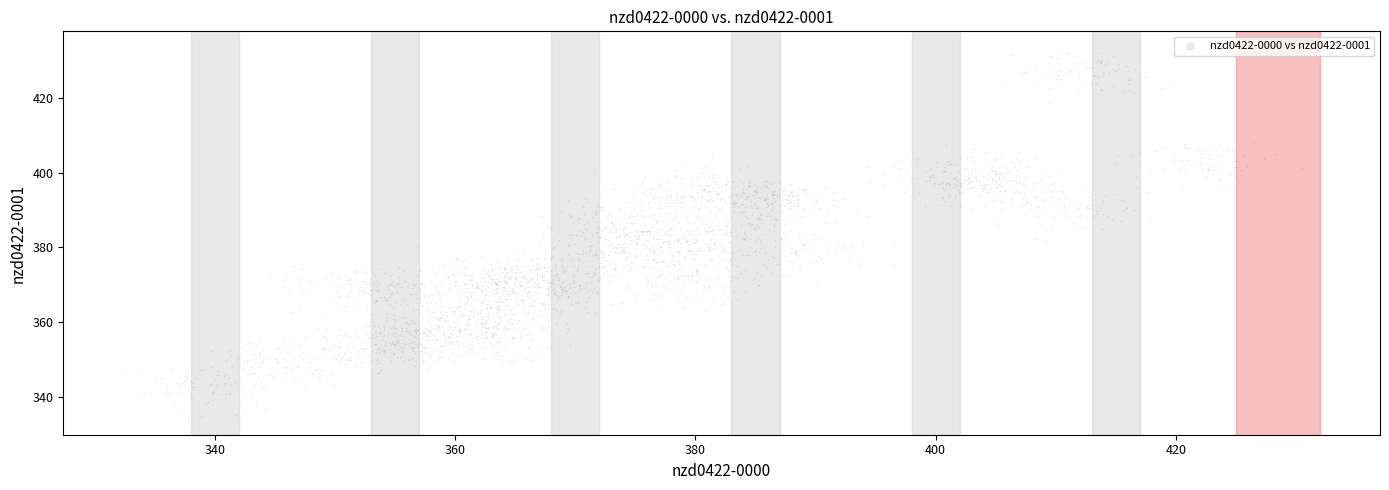

What is the range of Y values (max minus min)?

98.2